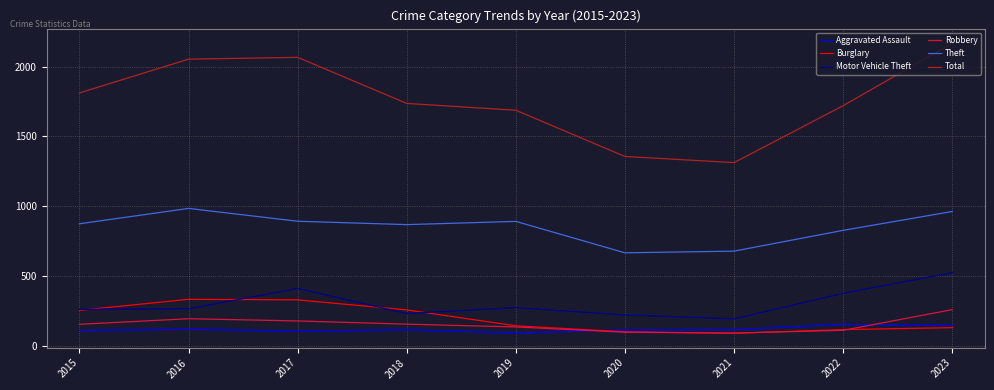

At which category is the sum across all series the highest?

2023